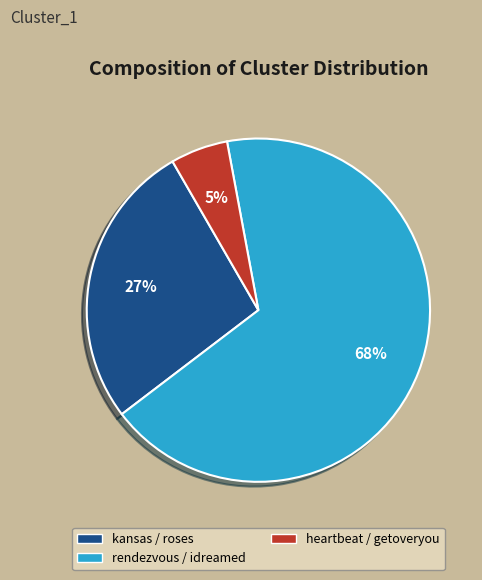

Is there any slice that represents more than half of the pie?

Yes